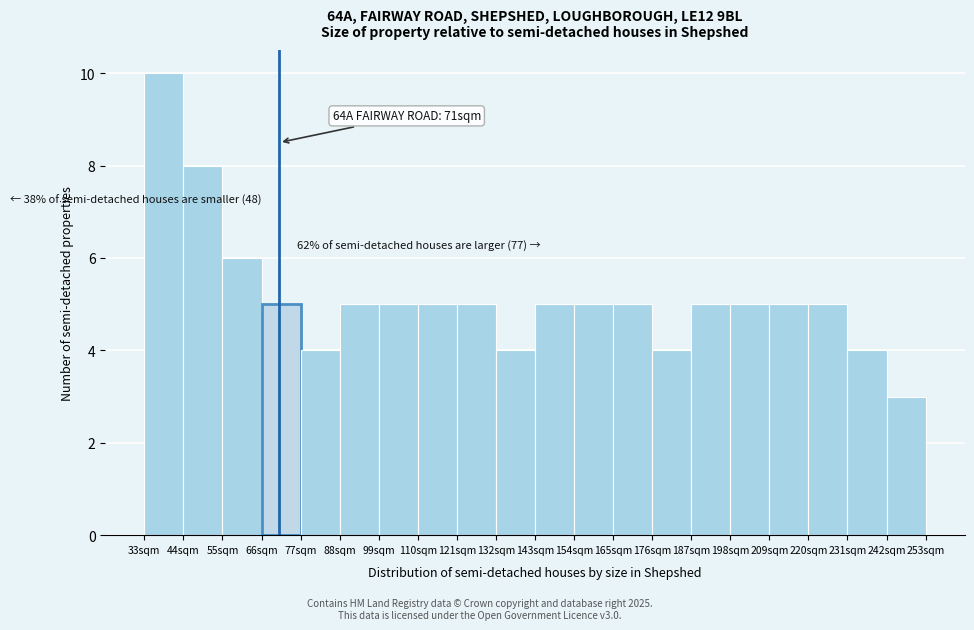

Over which range of the x-axis is the bar tallest?

33 to 44